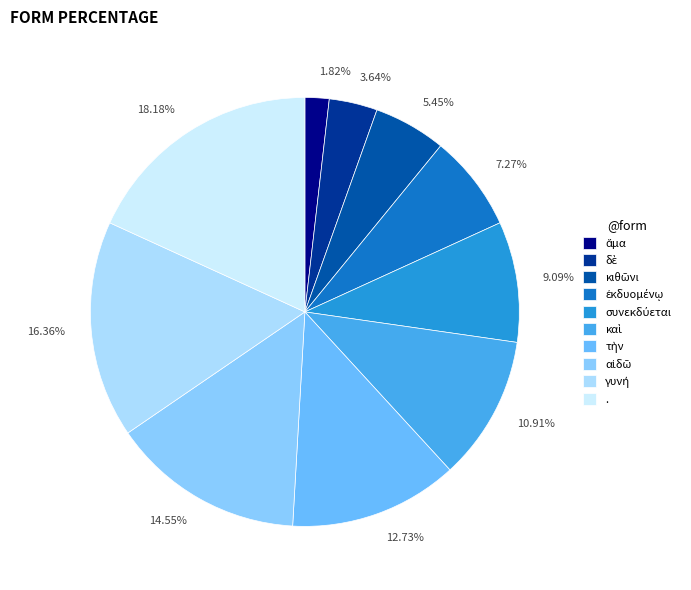

Does any single category account for the majority?

No